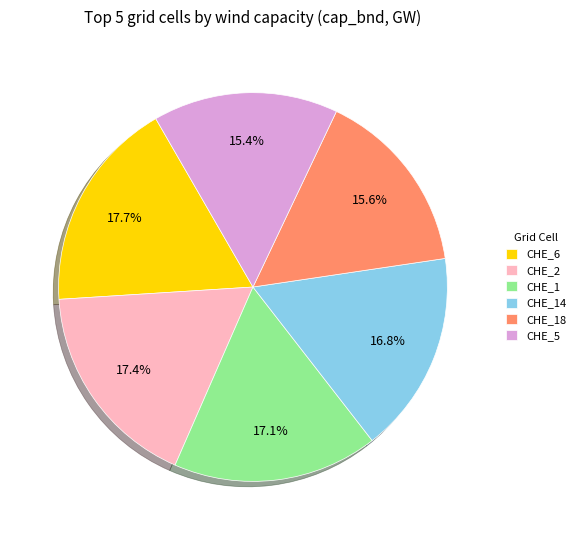

Count the number of slices in the pie.

6